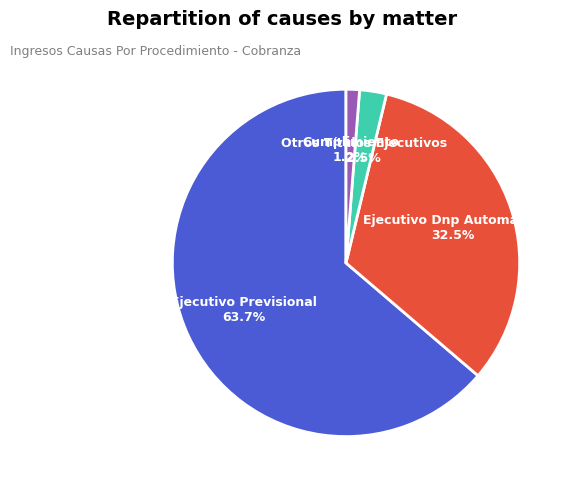

Rank the categories by value from lowest to highest.

Cumplimiento, Otros Títulos Ejecutivos, Ejecutivo Dnp Automática, Ejecutivo Previsional